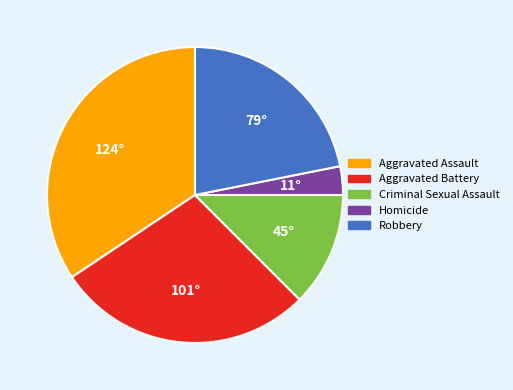

What is the smallest slice in the pie chart?

Homicide